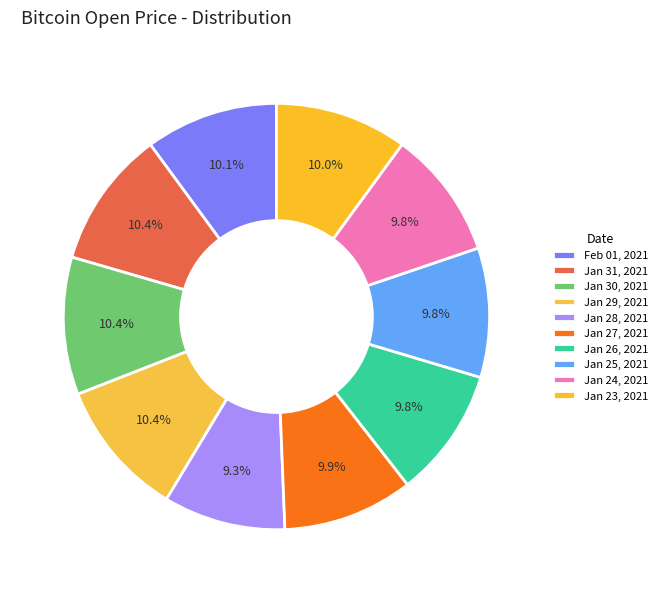

Count the number of slices in the pie.

10